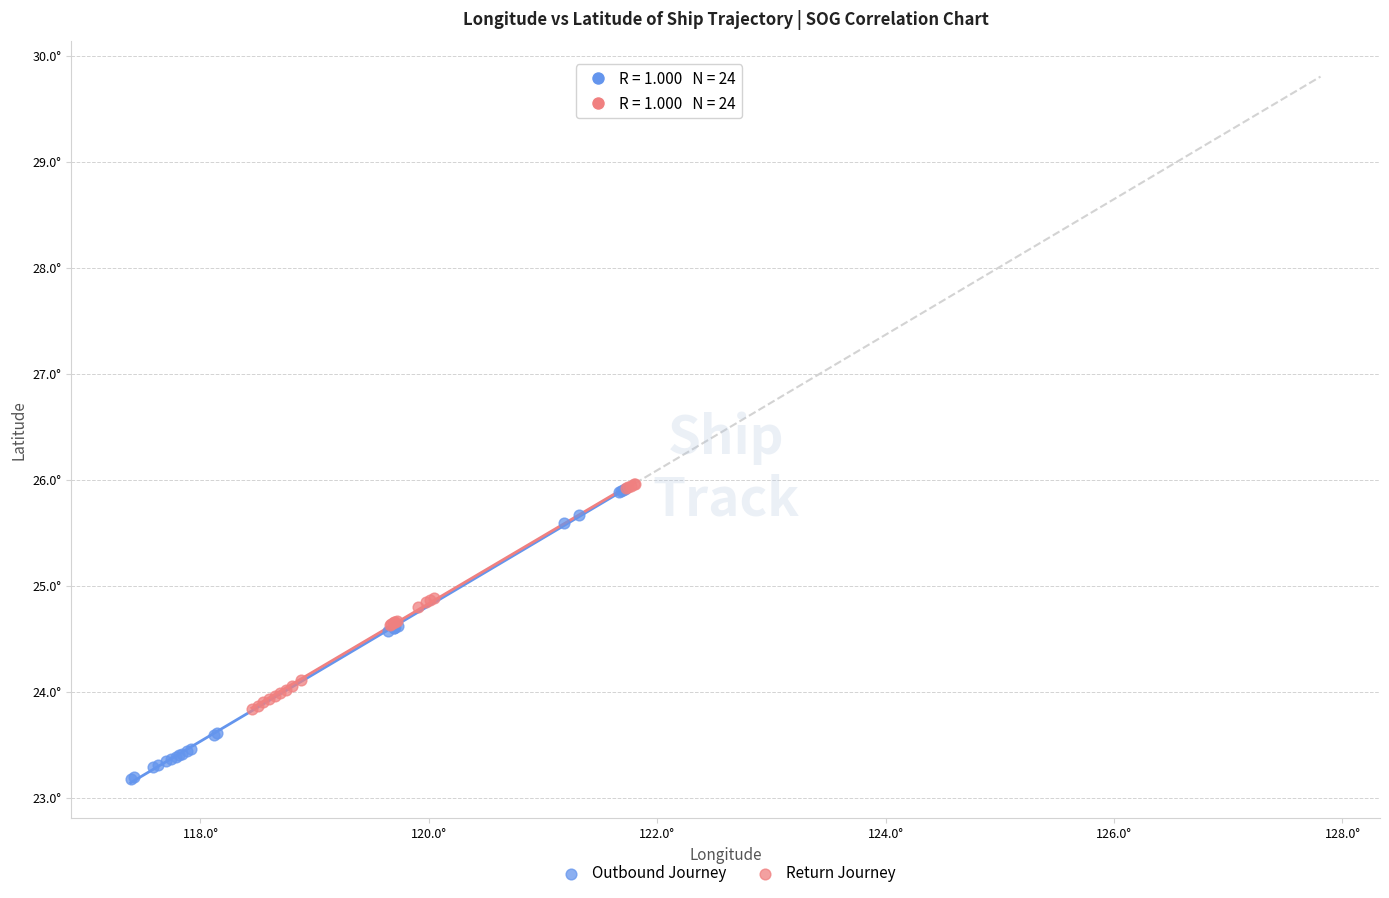

Which series has the largest Y range (max minus min)?

Outbound Journey